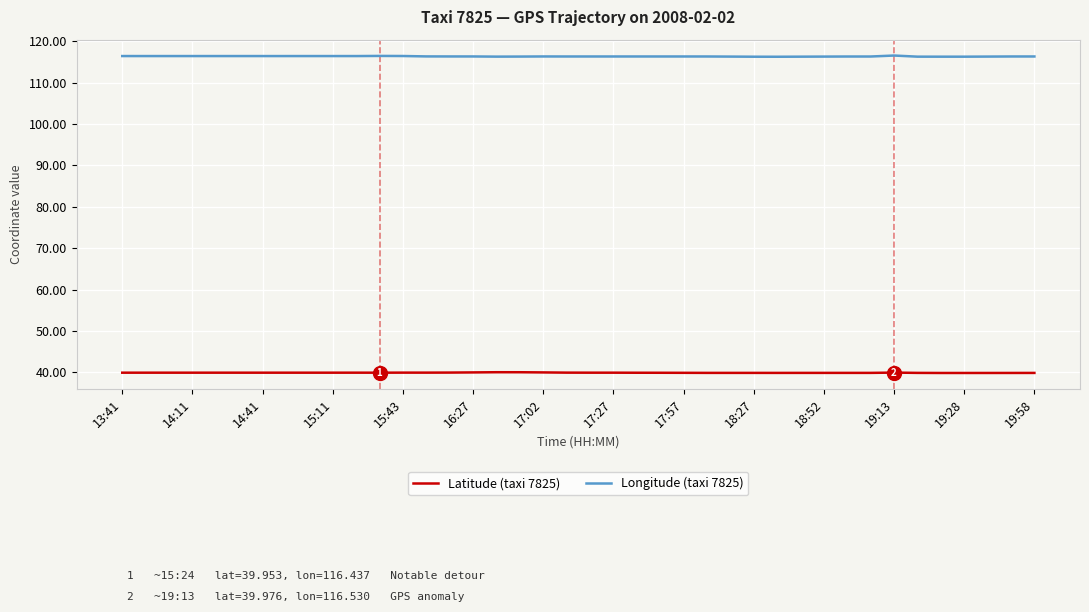

What is the greatest value displayed?

116.5